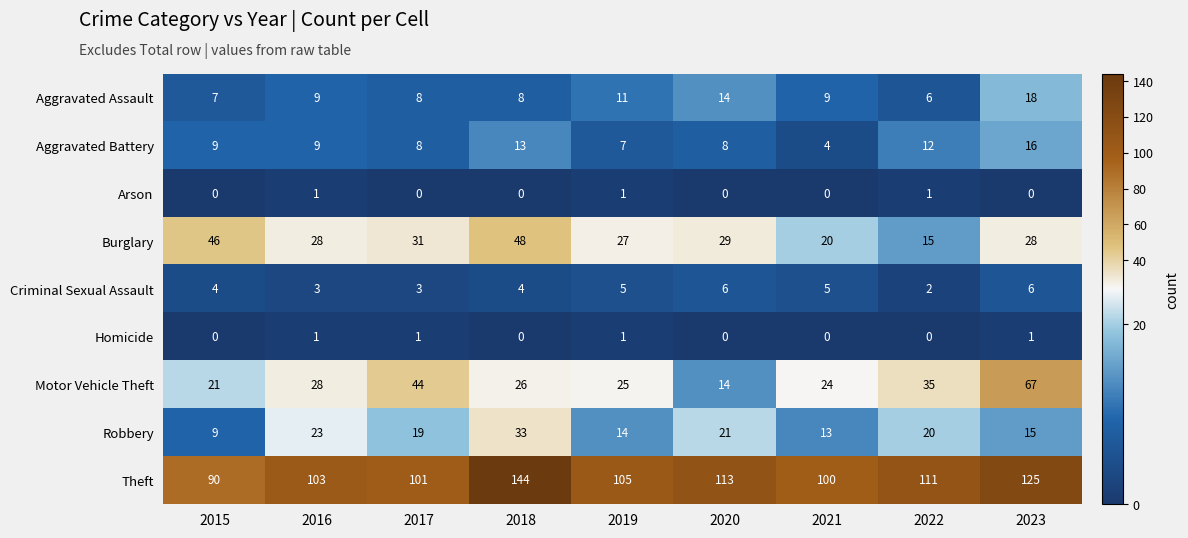

What is the average value of the Aggravated Battery series?

10